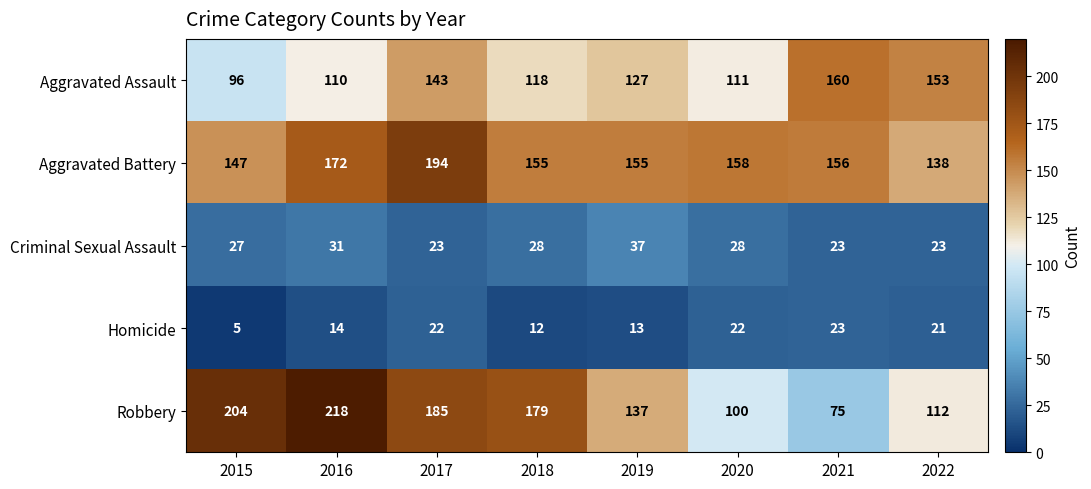

Between 2016 and 2020, which series saw the biggest shift?

Robbery